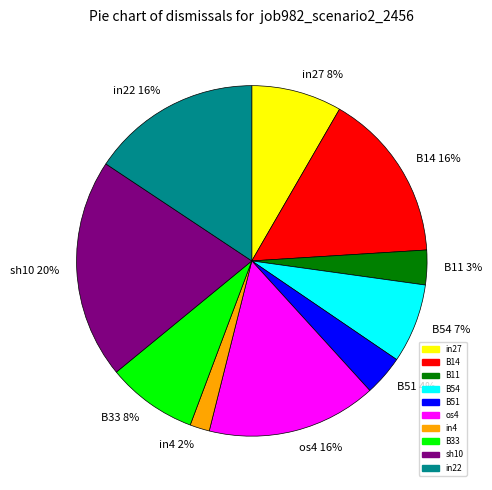

To the nearest percent, what is the average slice percentage?

10%